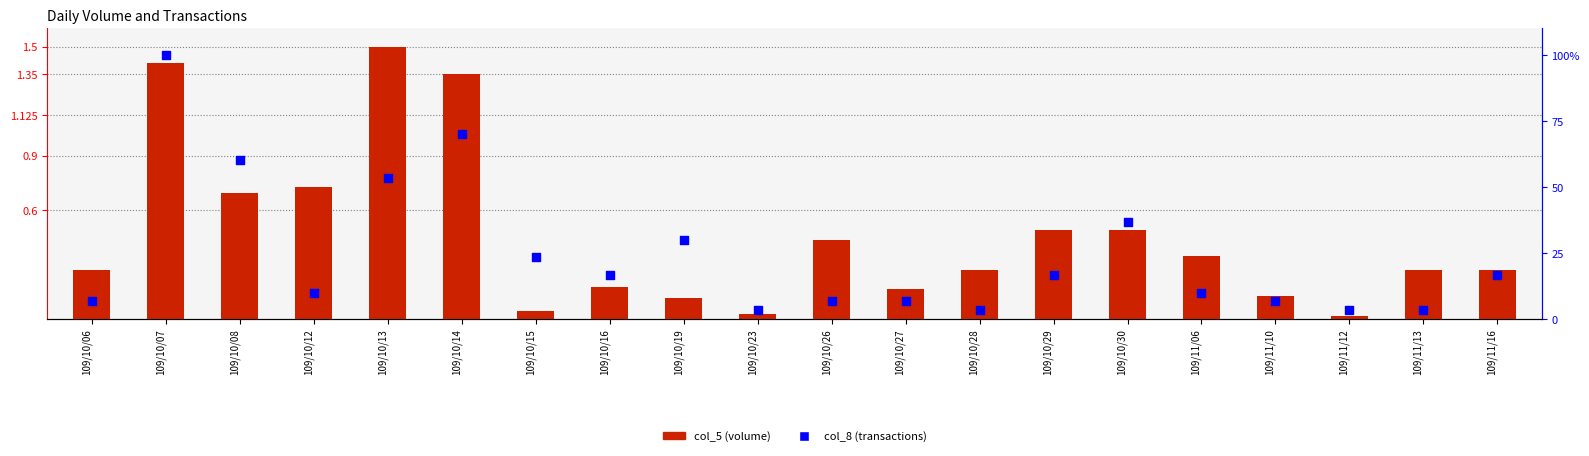

Which series has the widest spread of Y values?

col_8 (transactions)